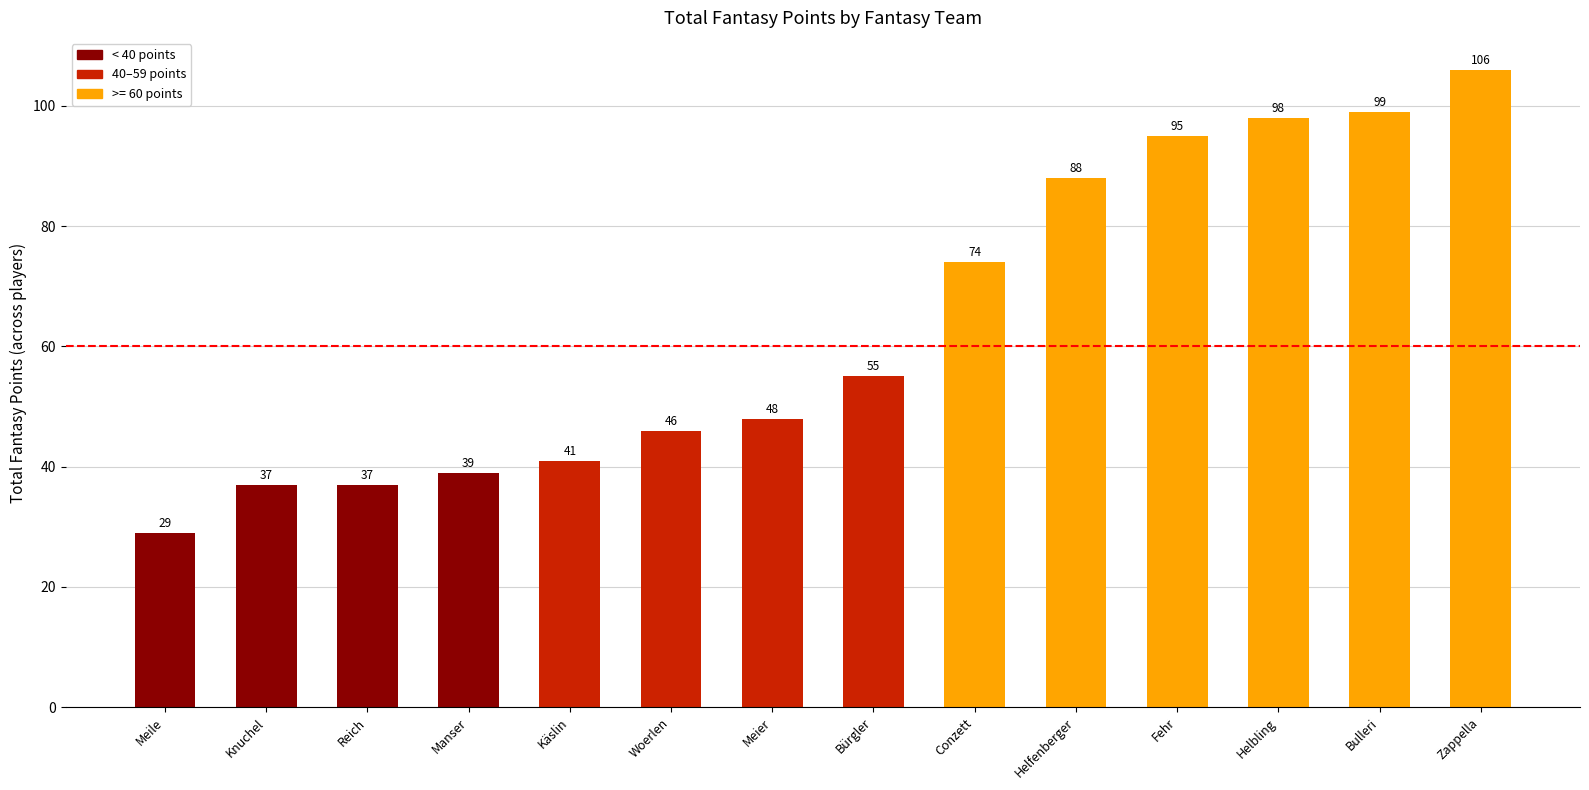

How many bars are there in total?

14